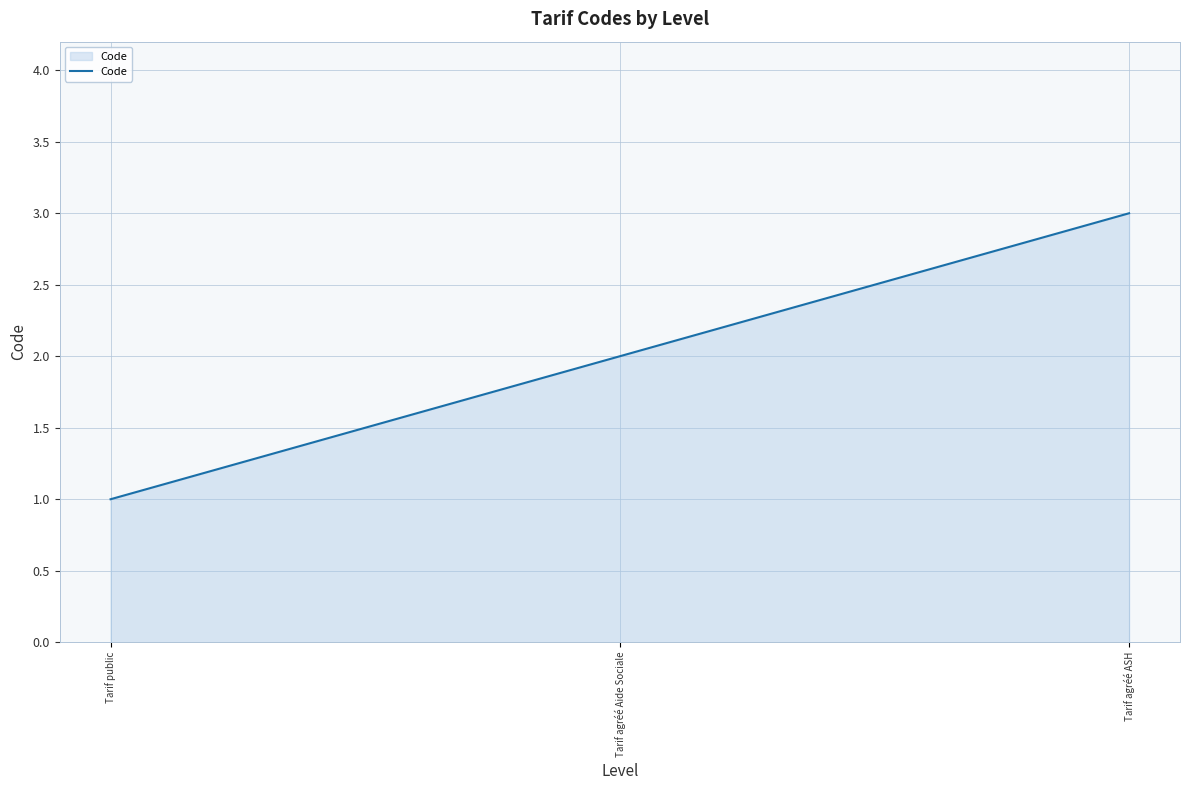

What position from the left is Tarif public?

1